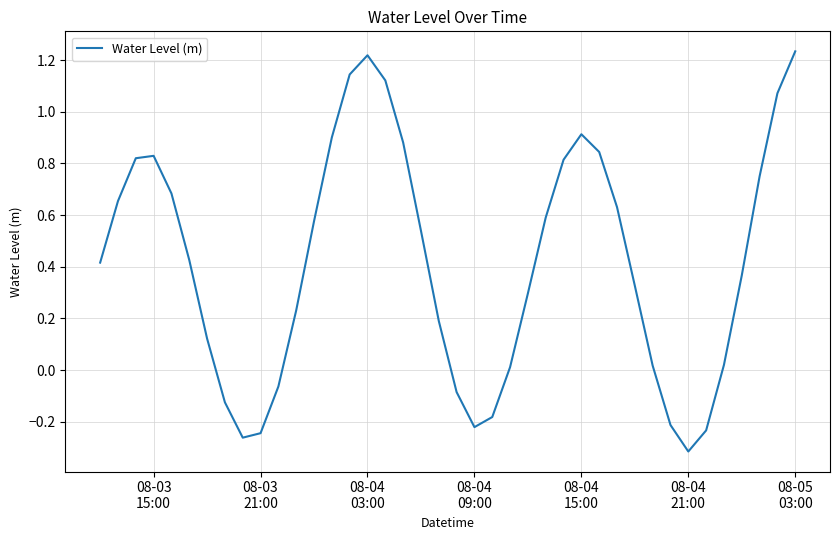

What is the sum of all values?

16.7